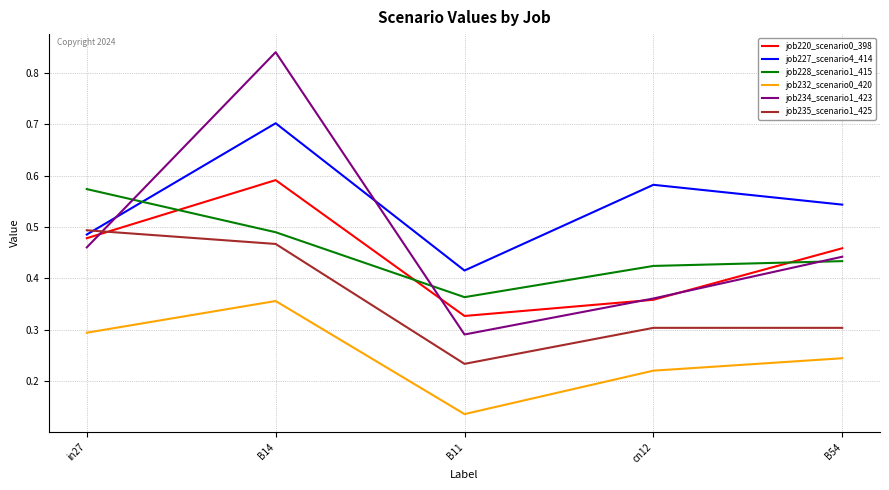

At which category does job235_scenario1_425 reach its first local valley?

B11